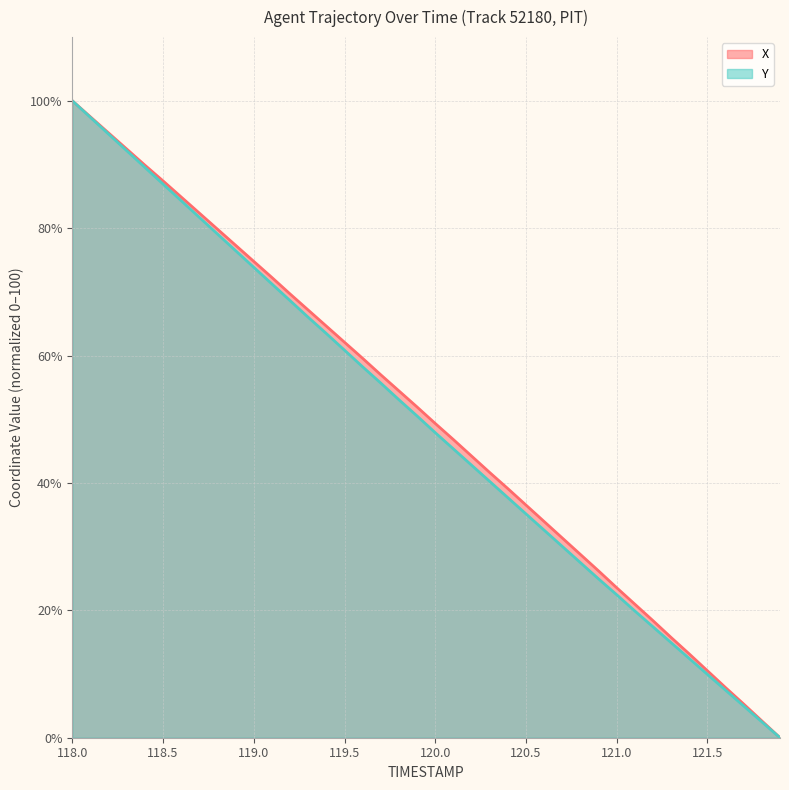

What position from the right is 118.1?

39